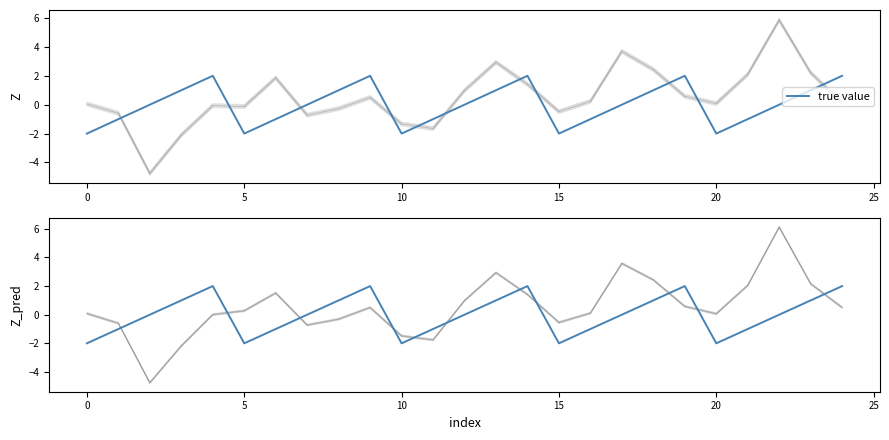

Where is the data nearest to the value 0?

5